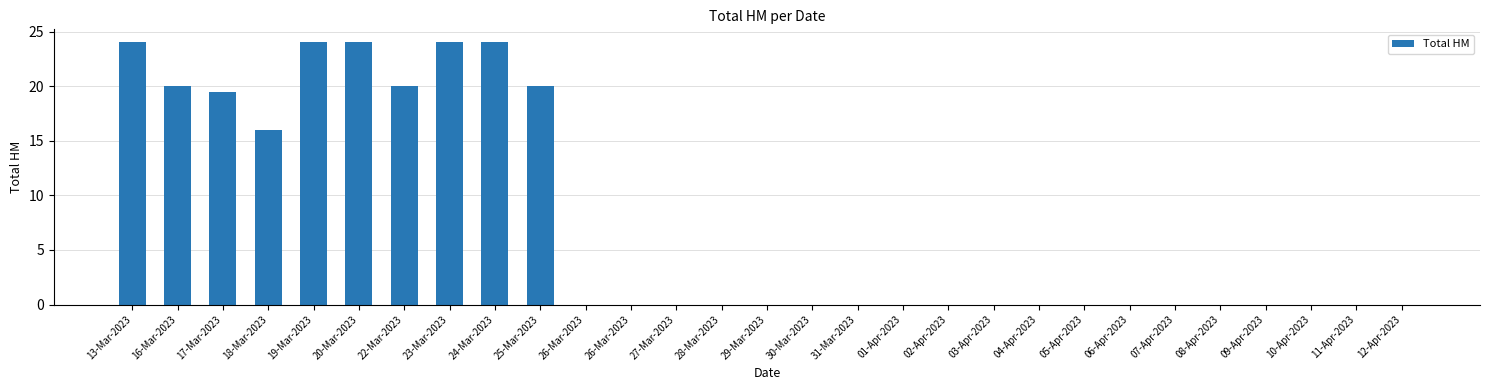

Which has a higher value, 06-Apr-2023 or 04-Apr-2023?

06-Apr-2023